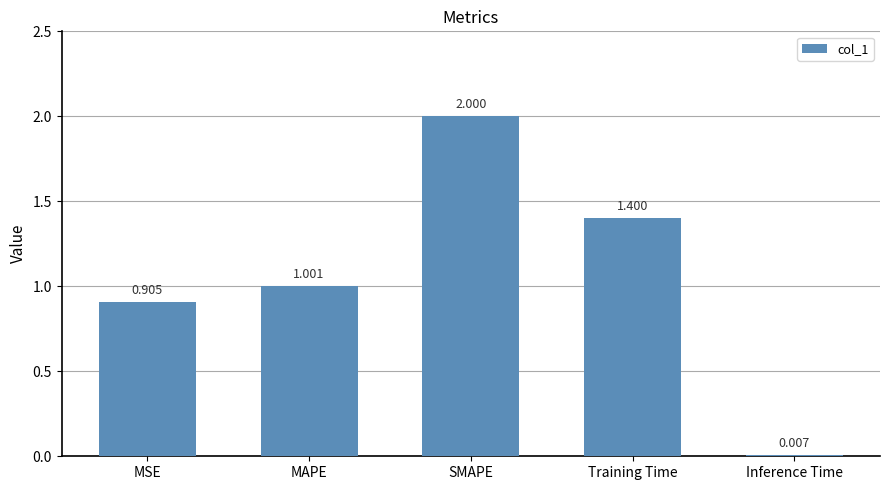

Where is the data nearest to the value 1?

MAPE